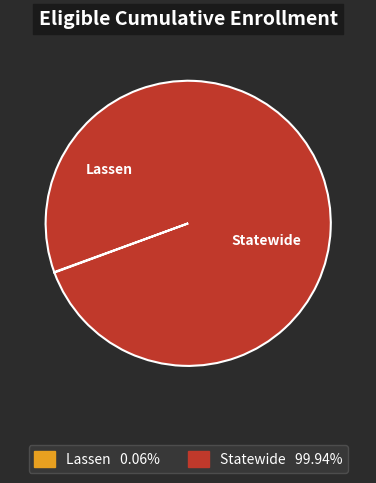

What percentage is the Statewide slice, to the nearest percent?

100%